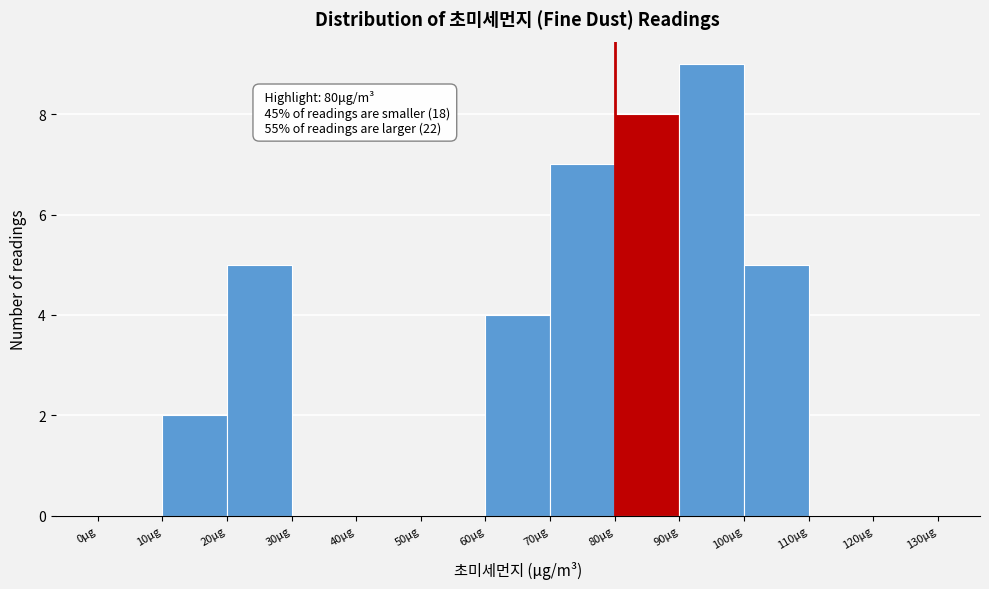

Which range on the x-axis has the tallest bar?

90 to 100